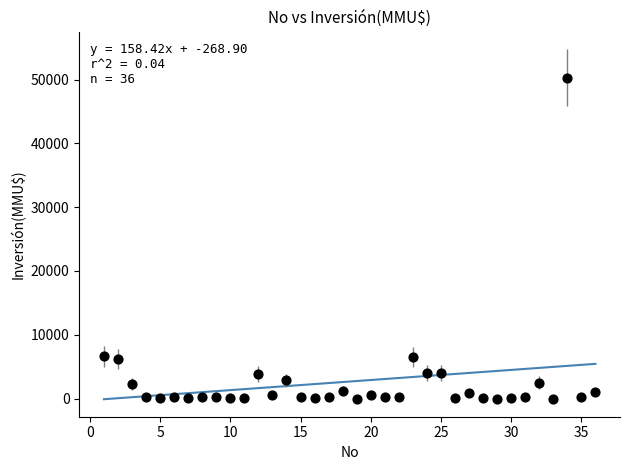

What is the range of Y values (max minus min)?

50300